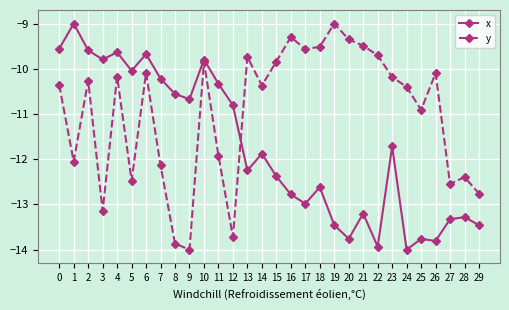

At which category does x reach its first local valley?

3